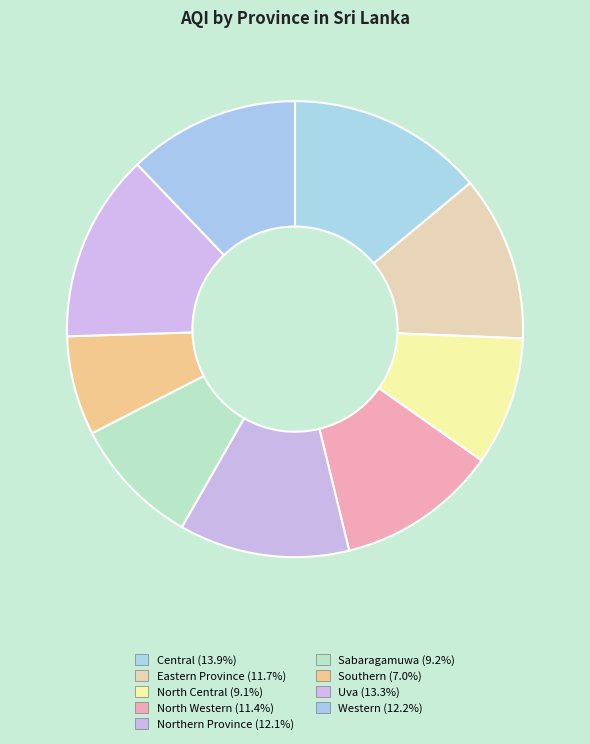

Do Northern Province and Central together represent more than half of the pie?

No